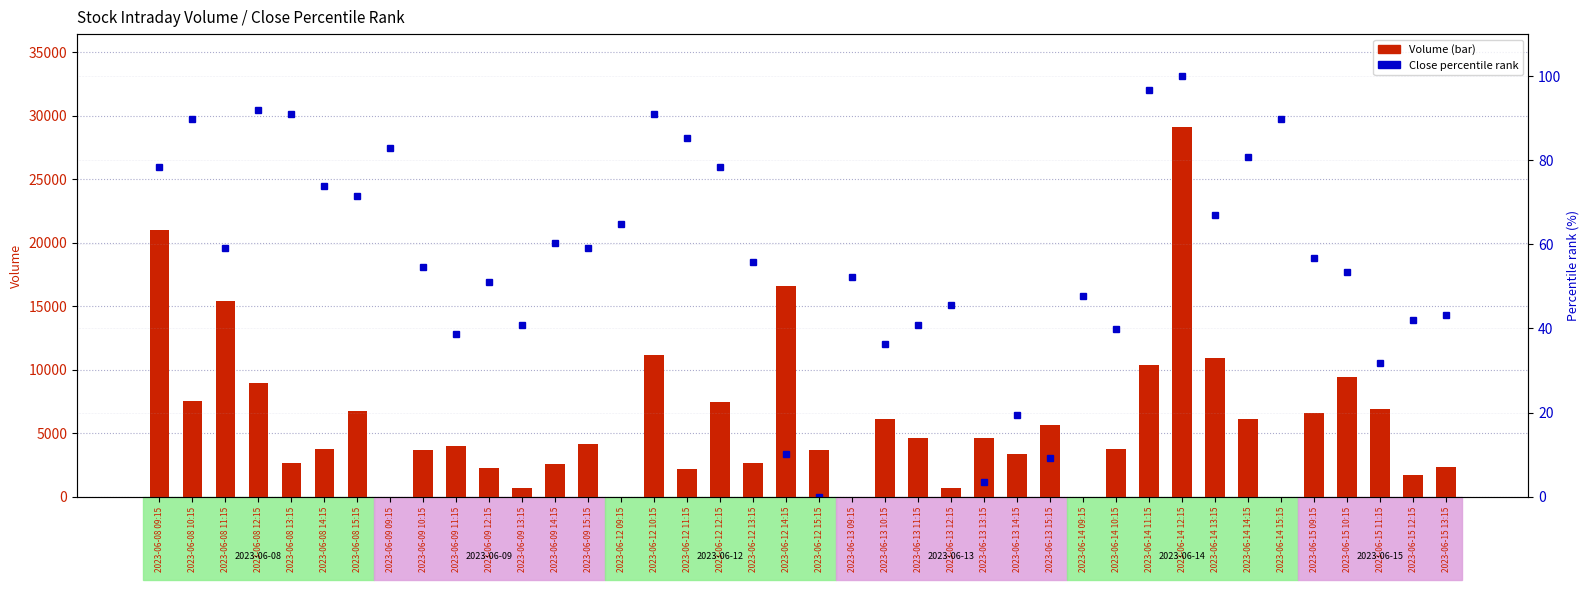

Reading left to right, transcribe all the data shown in this chart.

Volume: 20999.0	7522.0	15401.0	8991.0	2692.0	3791.0	6768.0	0.0	3655.0	4014.0	2295.0	720.0	2539.0	4185.0	0.0	11156.0	2185.0	7427.0	2663.0	16557.0	3660.0	0.0	6101.0	4629.0	725.0	4621.0	3378.0	5661.0	0.0	3796.0	10400.0	29153.0	10916.0	6126.0	0.0	6623.0	9446.0	6943.0	1726.0	2346.0
Close percentile rank: 78.4	89.8	59.1	92.0	90.9	73.9	71.6	83.0	54.5	38.6	51.1	40.9	60.2	59.1	64.8	90.9	85.2	78.4	55.7	10.2	0.0	52.3	36.4	40.9	45.5	3.4	19.3	9.1	47.7	39.8	96.6	100.0	67.0	80.7	89.8	56.8	53.4	31.8	42.0	43.2